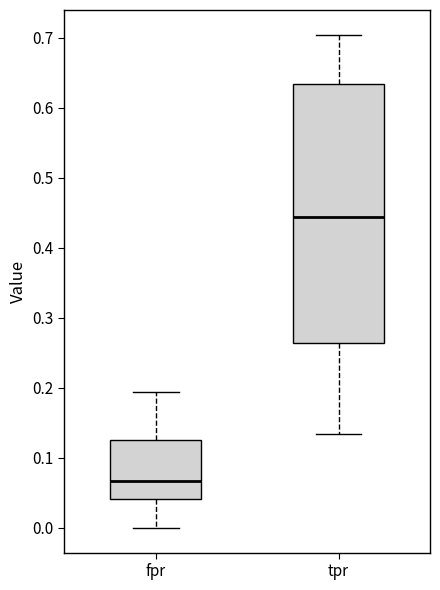

Where does the upper whisker of the box for fpr end on the y-axis? The values are not printed on the chart, so give them approximately, as read against the axis.

0.19